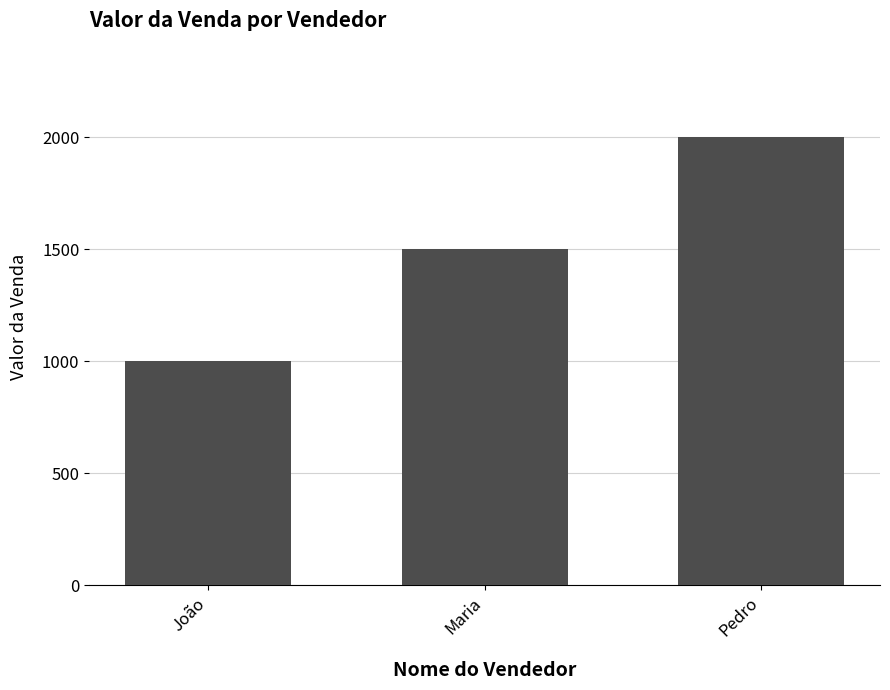

What is the label of the 3rd bar from the left?

Pedro